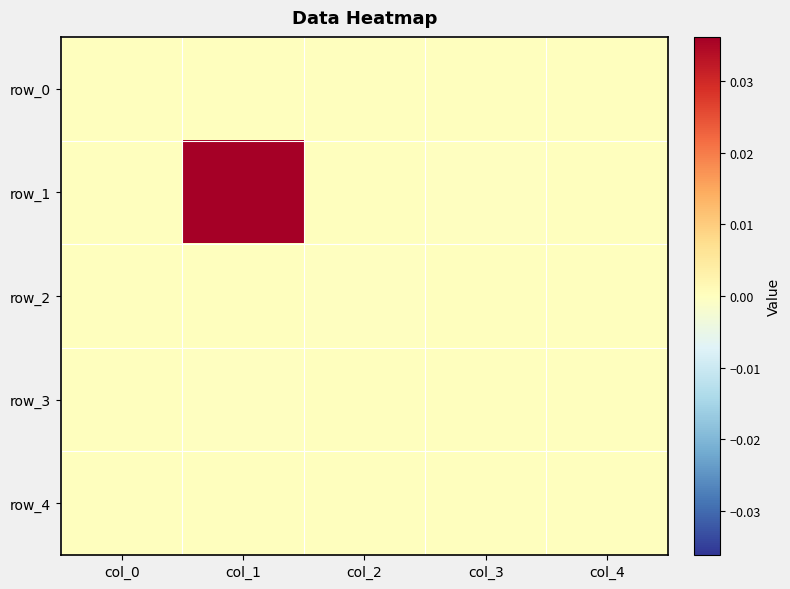

List the labels in order of row_0 value, largest first.

col_0, col_1, col_2, col_3, col_4